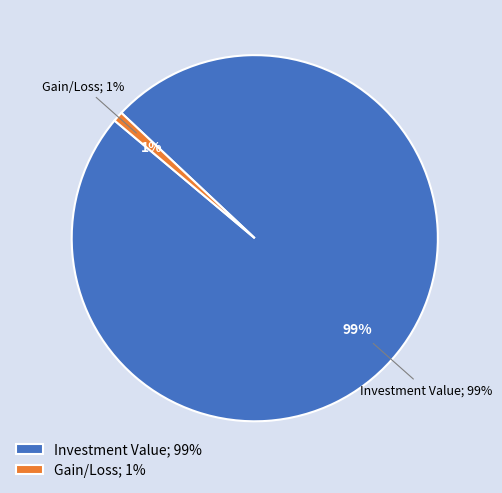

What is the largest slice in the pie chart?

Investment Value